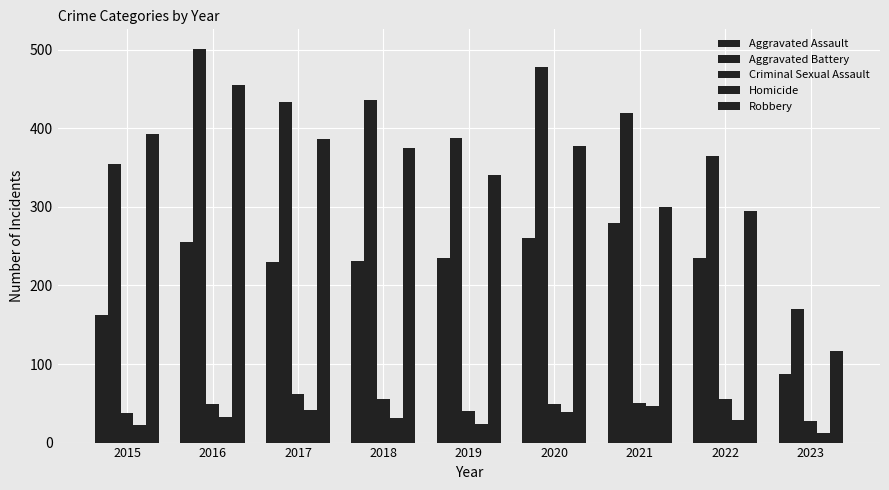

Reading right to left, list all the values displayed in this chart.

Aggravated Assault: 87	235	279	261	235	231	230	255	163
Aggravated Battery: 170	365	420	478	388	436	434	501	354
Criminal Sexual Assault: 27	56	50	49	40	56	62	49	38
Homicide: 12	29	46	39	24	31	42	33	23
Robbery: 117	295	300	378	340	375	386	455	393